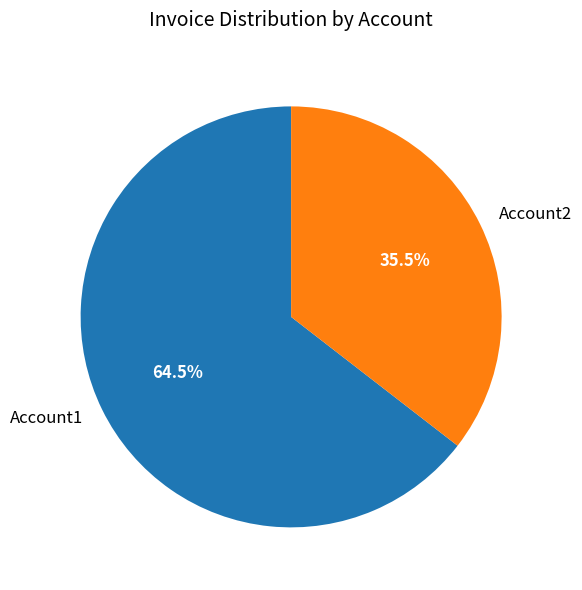

How many segments does this pie chart have?

2